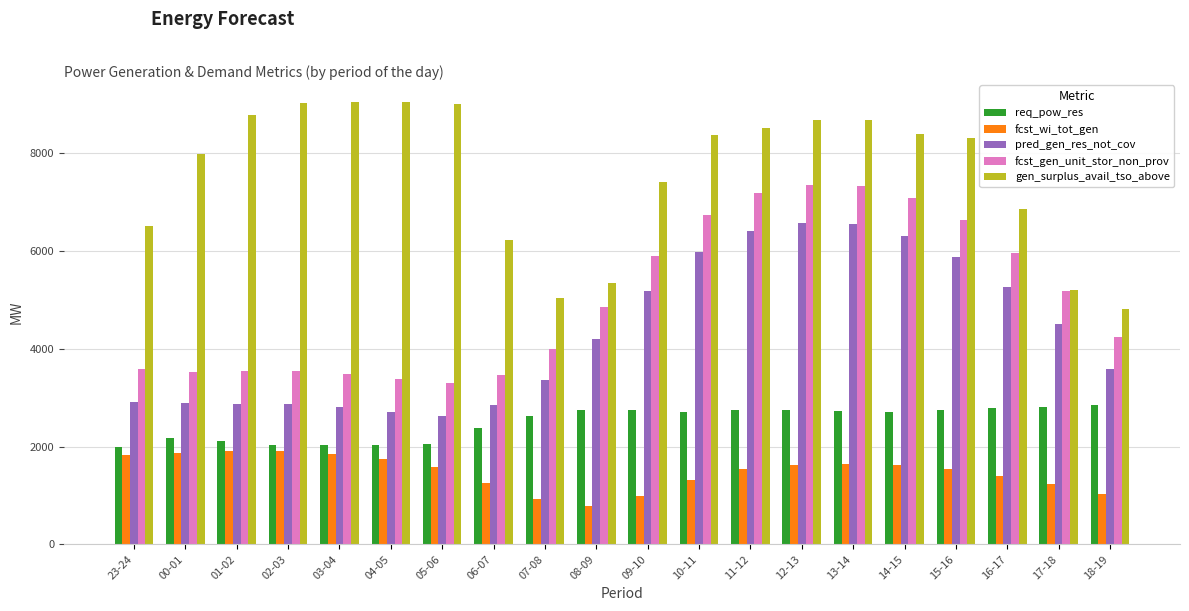

How many data points in gen_surplus_avail_tso_above are less than 8361?

10